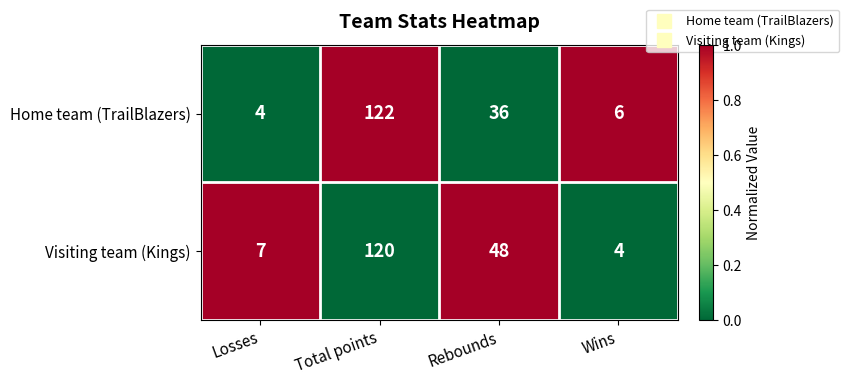

How many data points does each series have?

4